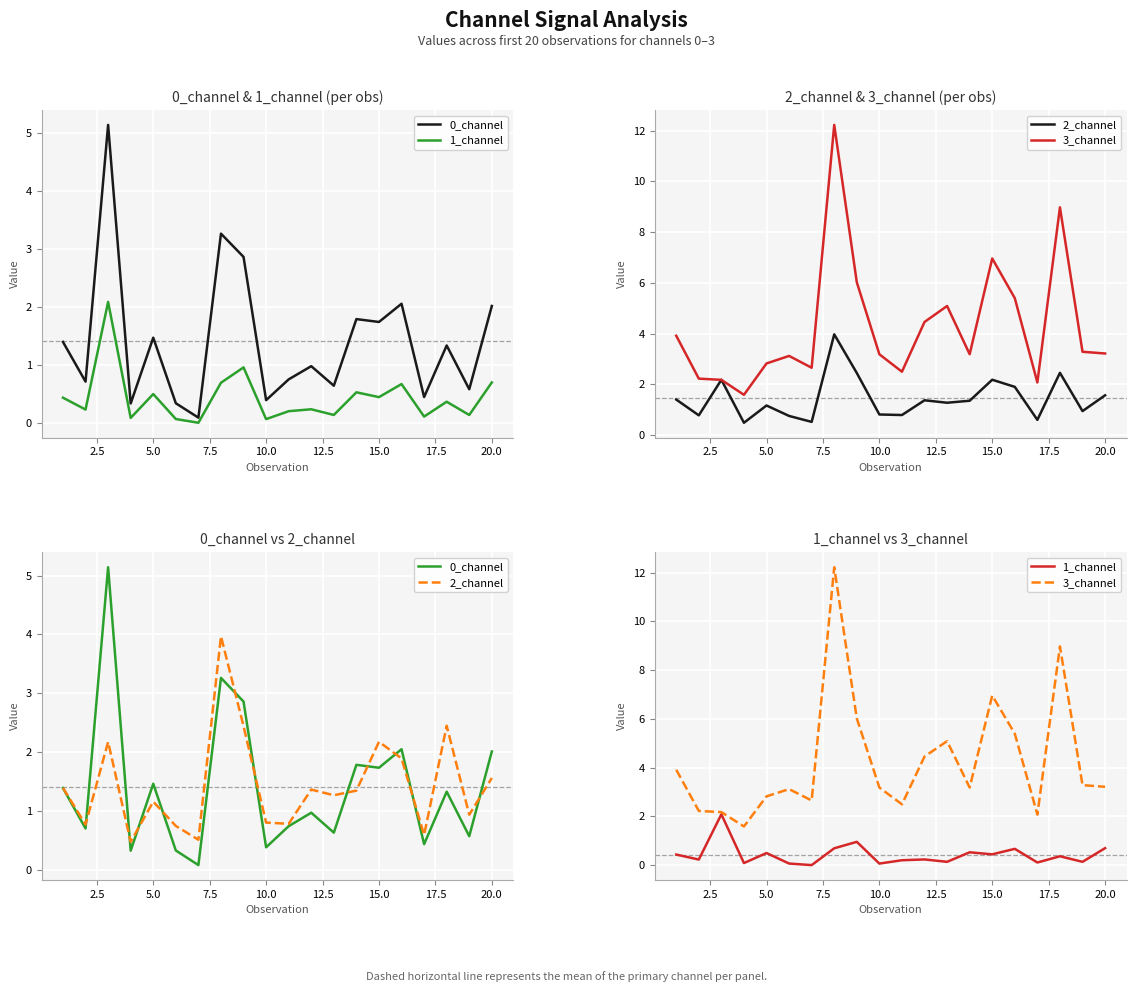

The 0_channel series shows 0.7 at 5.0. True or false?

False